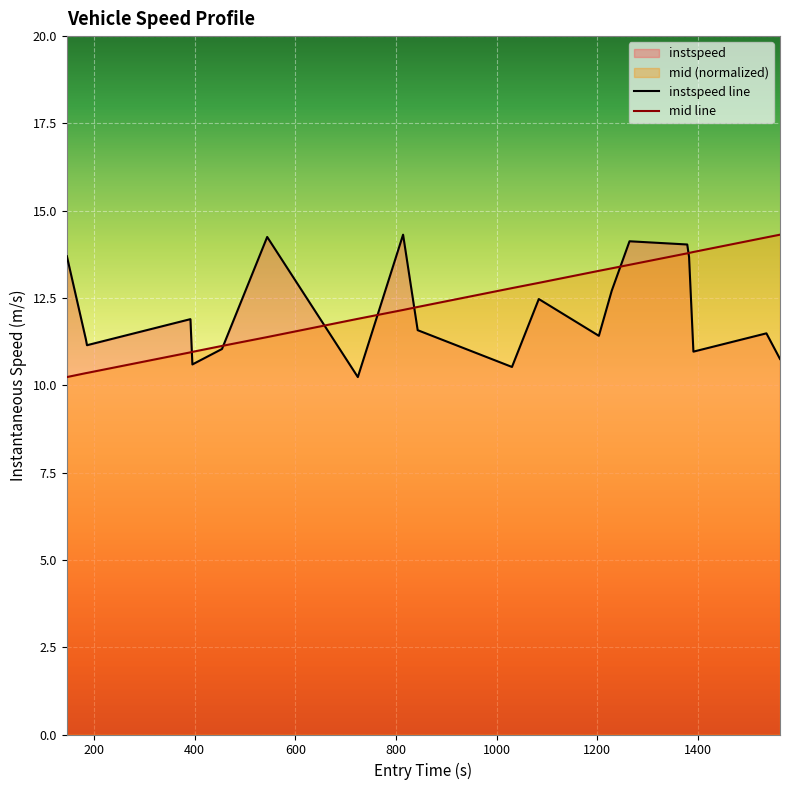

What is the maximum value shown in the chart?

14.3